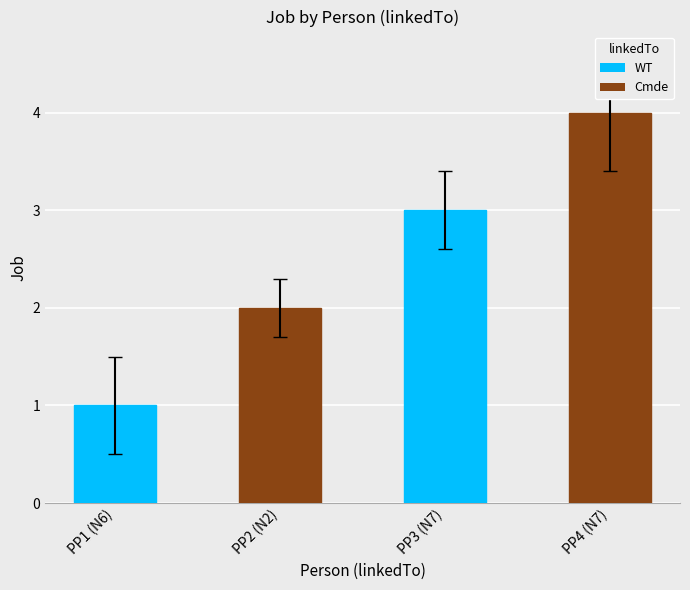

What is the smallest value displayed?

1